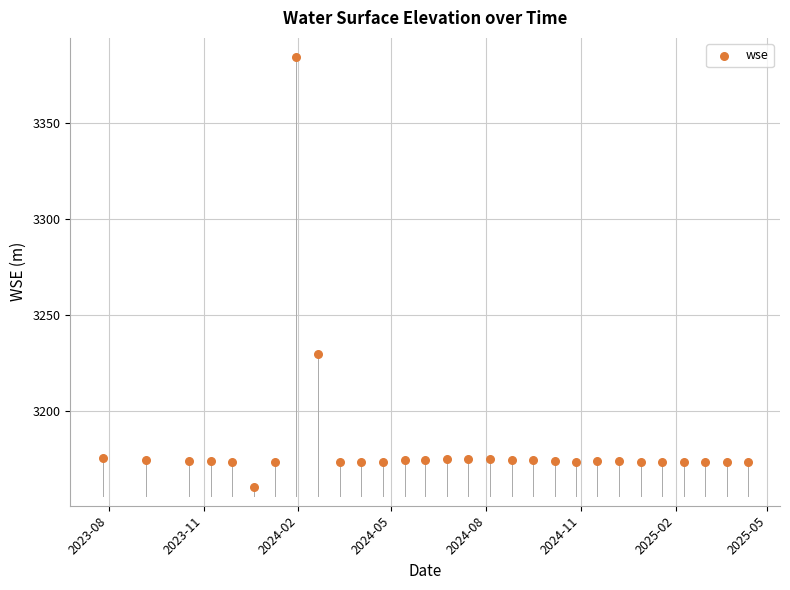

What Y value in the scatter plot is closest to 3272?

3229.8